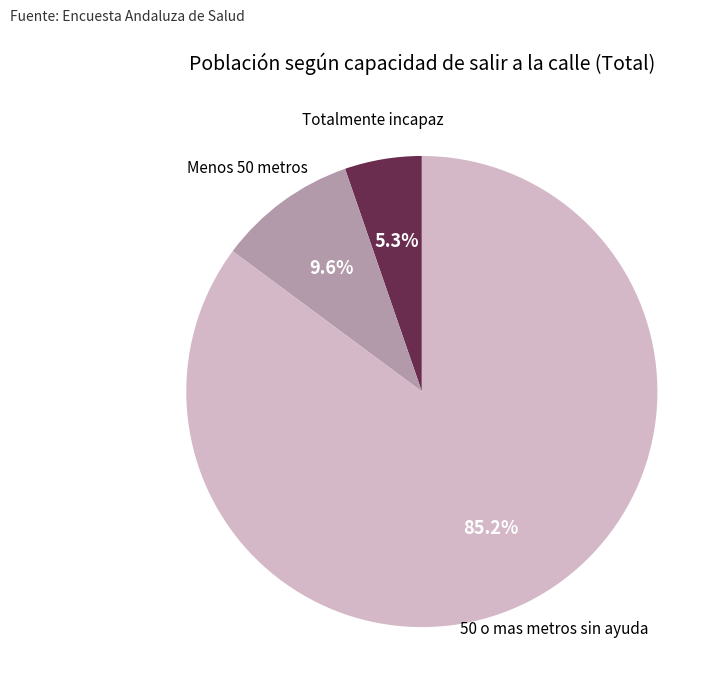

What is the smallest slice in the pie chart?

Totalmente incapaz